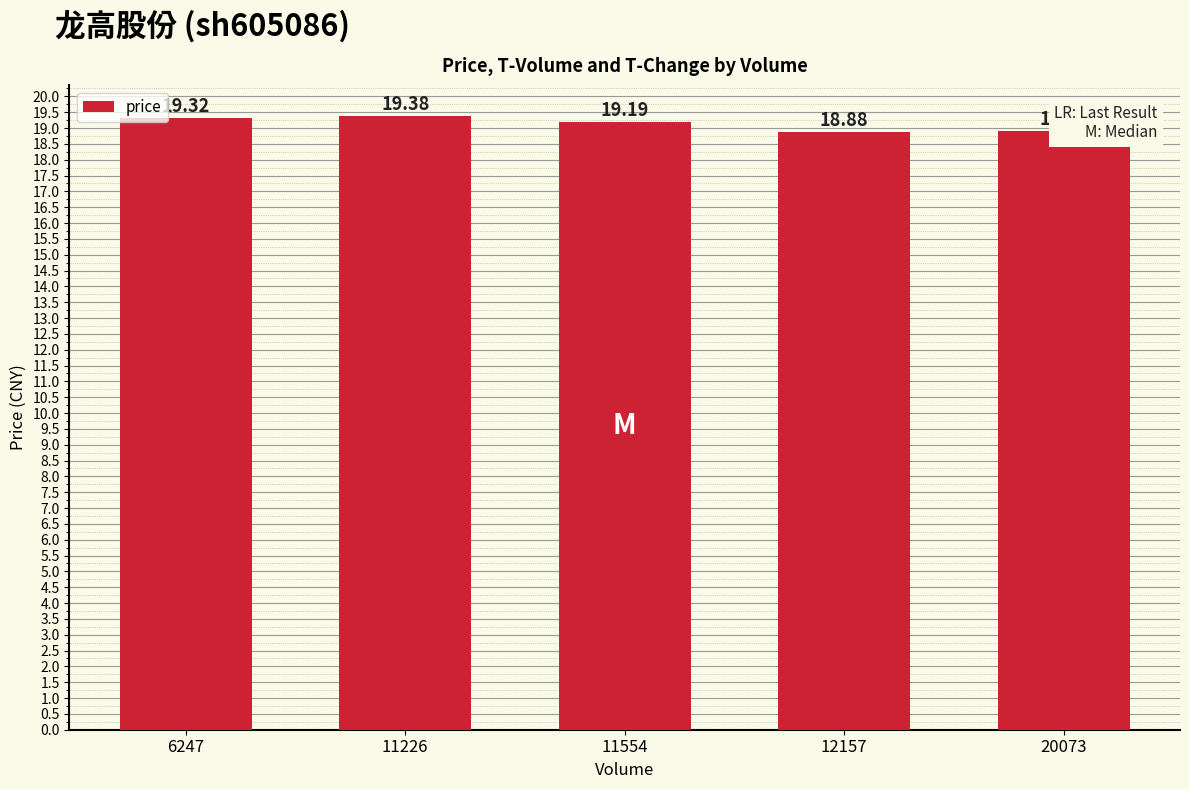

Read the value at 6247.

19.3